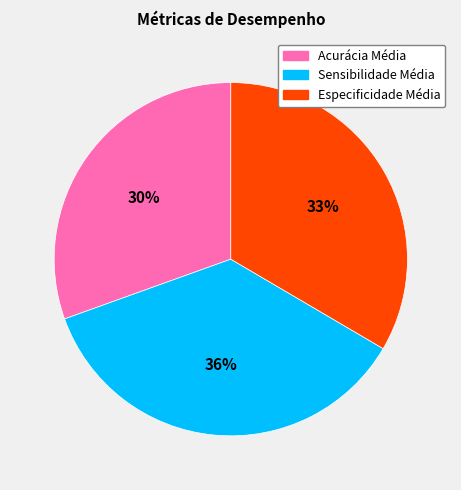

The Acurácia Média slice represents 17% of the pie. True or false?

False